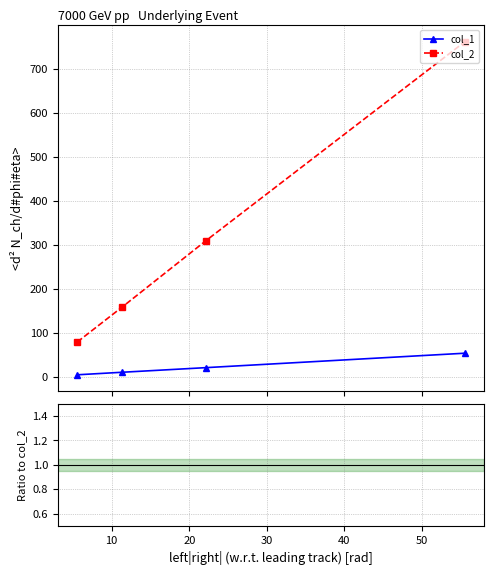

True or false: col_1 / col_2 and col_2 intersect in this chart.

False